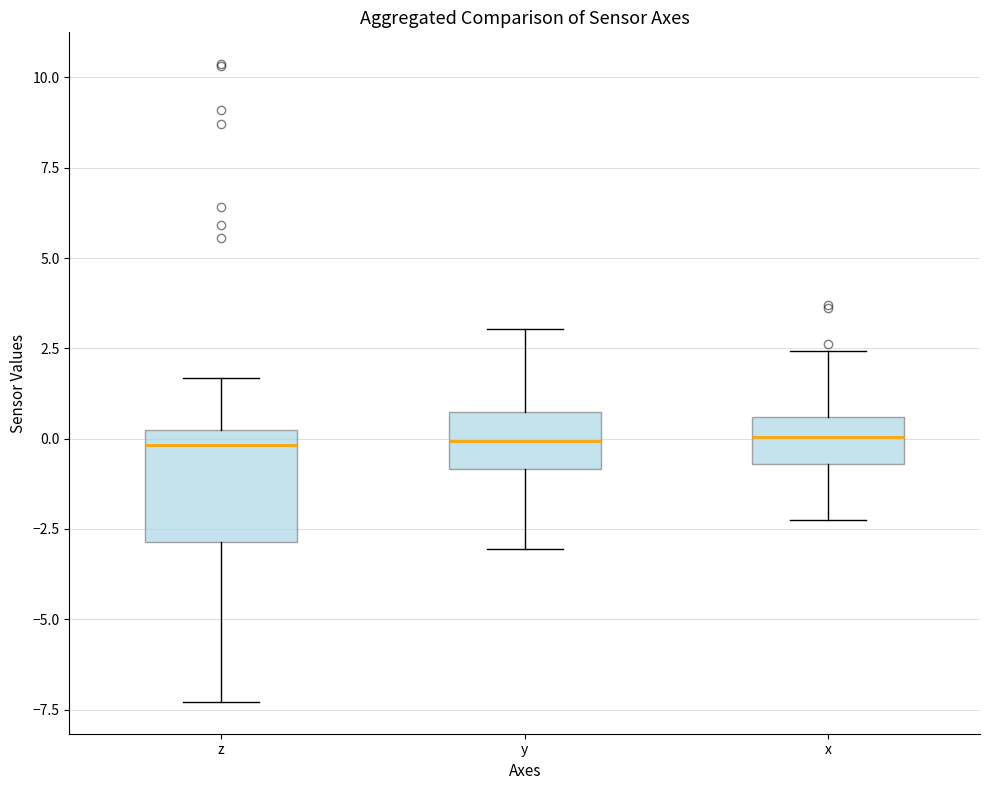

Where is the lower edge of the box for z on the y-axis? The values are not printed on the chart, so give them approximately, as read against the axis.

-3.0